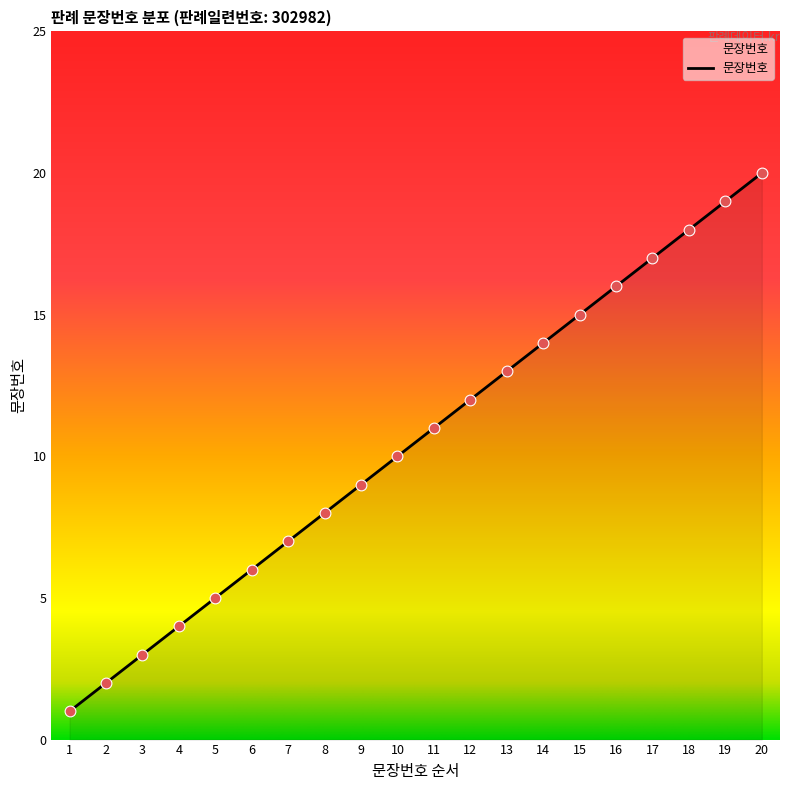

Between 5 and 18, which is larger?

18